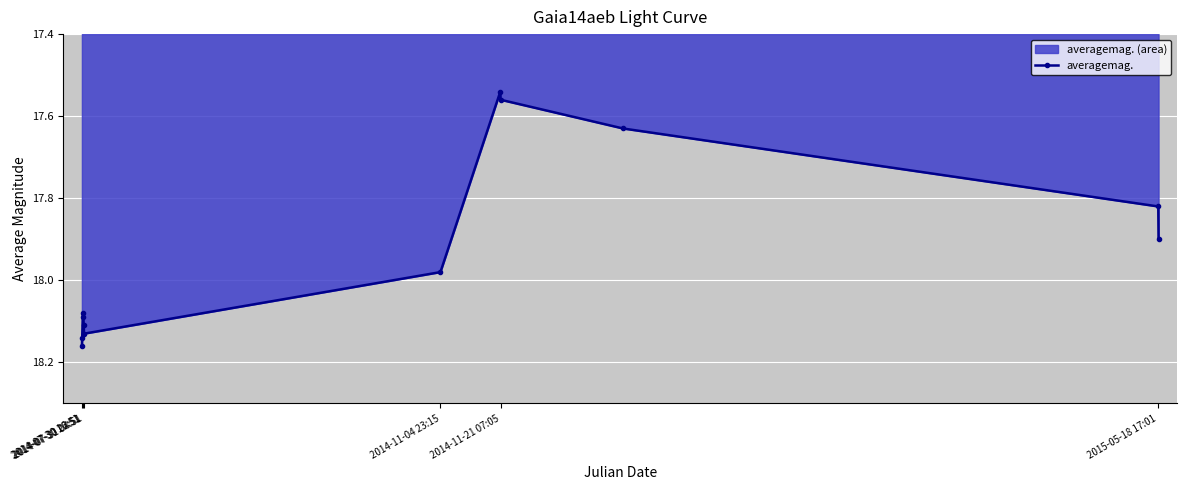

How many interior local peaks (higher than both neighbors) does the data have?

1